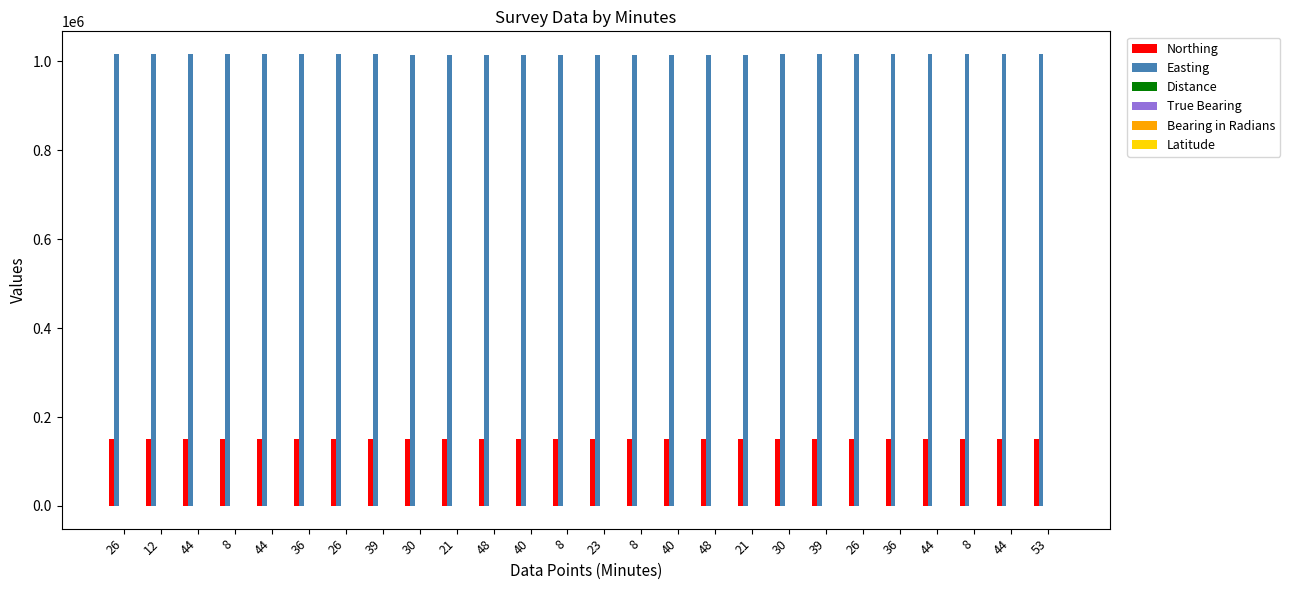

At which label does Bearing in Radians first exceed 3?

12